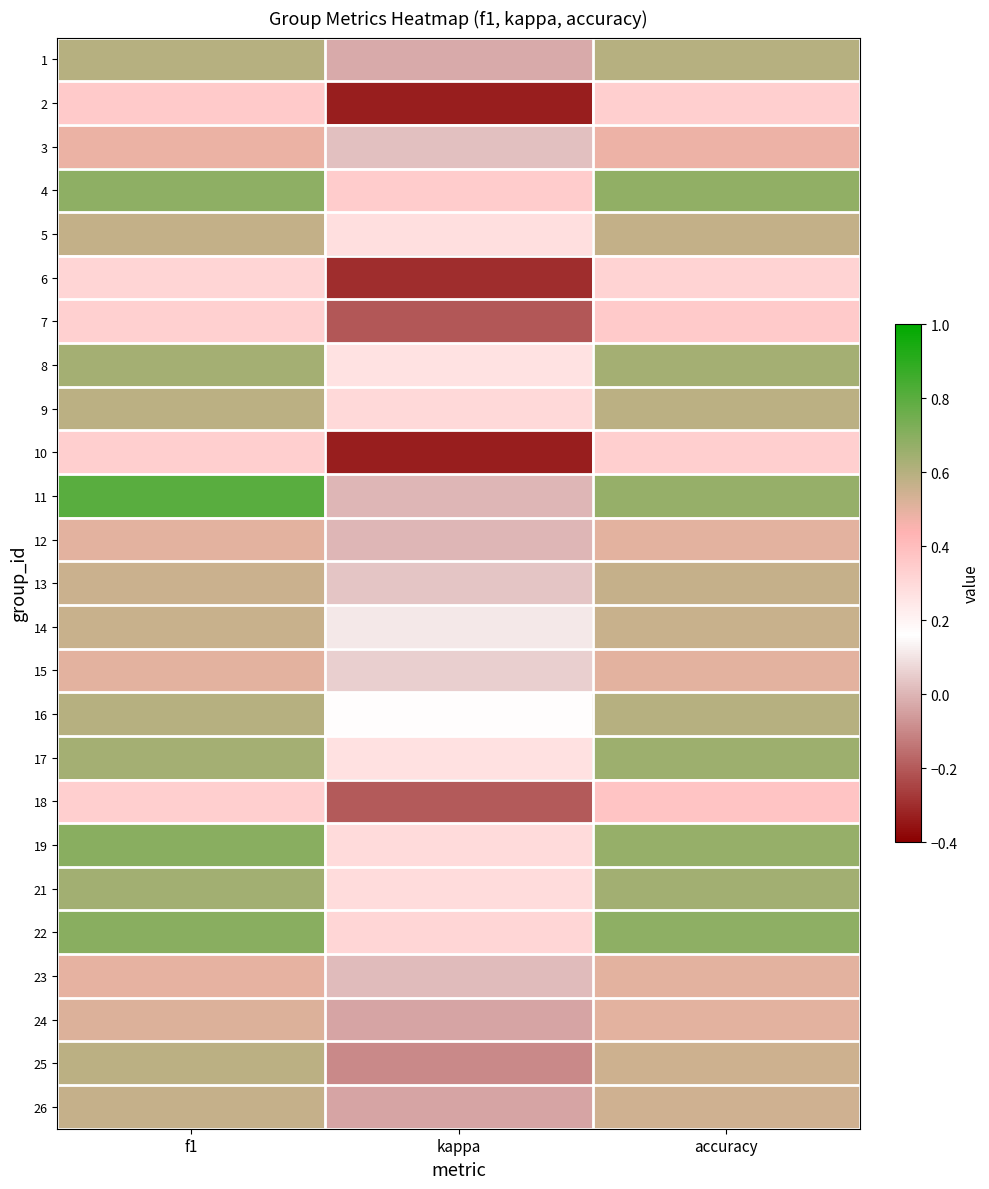

Reading right to left, list all the values displayed in this chart.

1: accuracy=0.6	kappa=-0.0	f1=0.6
2: accuracy=0.3	kappa=-0.3	f1=0.4
3: accuracy=0.5	kappa=0.0	f1=0.5
4: accuracy=0.7	kappa=0.3	f1=0.7
5: accuracy=0.6	kappa=0.3	f1=0.6
6: accuracy=0.3	kappa=-0.3	f1=0.3
7: accuracy=0.4	kappa=-0.2	f1=0.3
8: accuracy=0.6	kappa=0.3	f1=0.6
9: accuracy=0.6	kappa=0.3	f1=0.6
10: accuracy=0.3	kappa=-0.3	f1=0.3
11: accuracy=0.7	kappa=0.0	f1=0.8
12: accuracy=0.5	kappa=0.0	f1=0.5
13: accuracy=0.6	kappa=0.0	f1=0.6
14: accuracy=0.6	kappa=0.1	f1=0.6
15: accuracy=0.5	kappa=0.1	f1=0.5
16: accuracy=0.6	kappa=0.2	f1=0.6
17: accuracy=0.7	kappa=0.3	f1=0.6
18: accuracy=0.4	kappa=-0.2	f1=0.3
19: accuracy=0.7	kappa=0.3	f1=0.7
21: accuracy=0.6	kappa=0.3	f1=0.6
22: accuracy=0.7	kappa=0.3	f1=0.7
23: accuracy=0.5	kappa=0.0	f1=0.5
24: accuracy=0.5	kappa=-0.0	f1=0.5
25: accuracy=0.6	kappa=-0.1	f1=0.6
26: accuracy=0.5	kappa=-0.0	f1=0.6